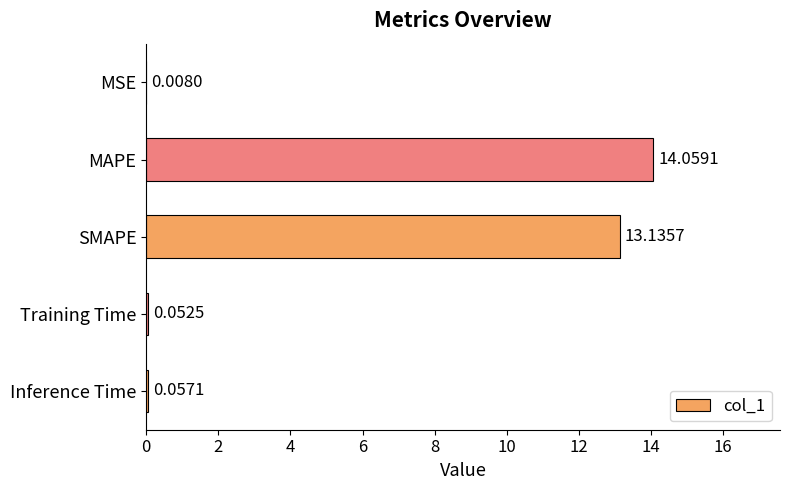

What is the greatest value displayed?

14.1